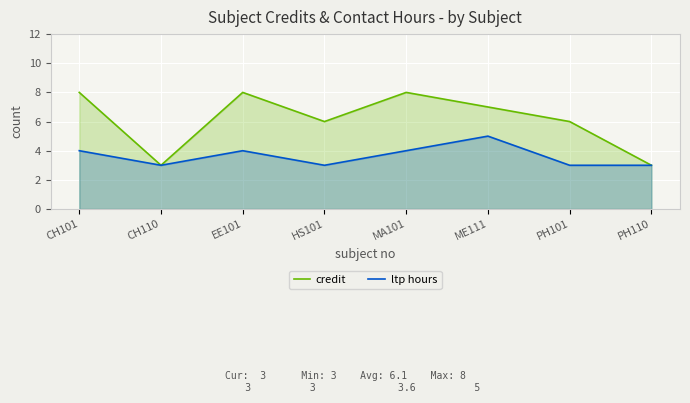

At which category does the chart reach its peak across all series?

CH101